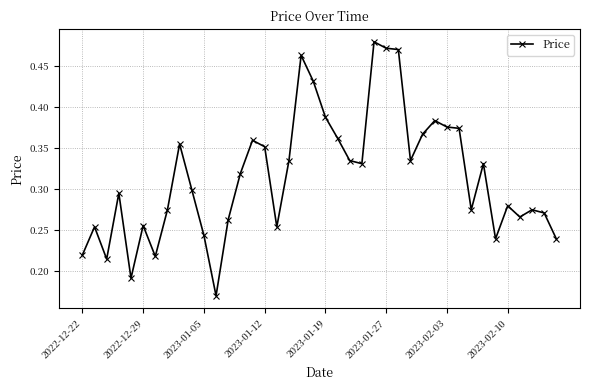

True or false: the data has more than 1 interior local peaks.

True